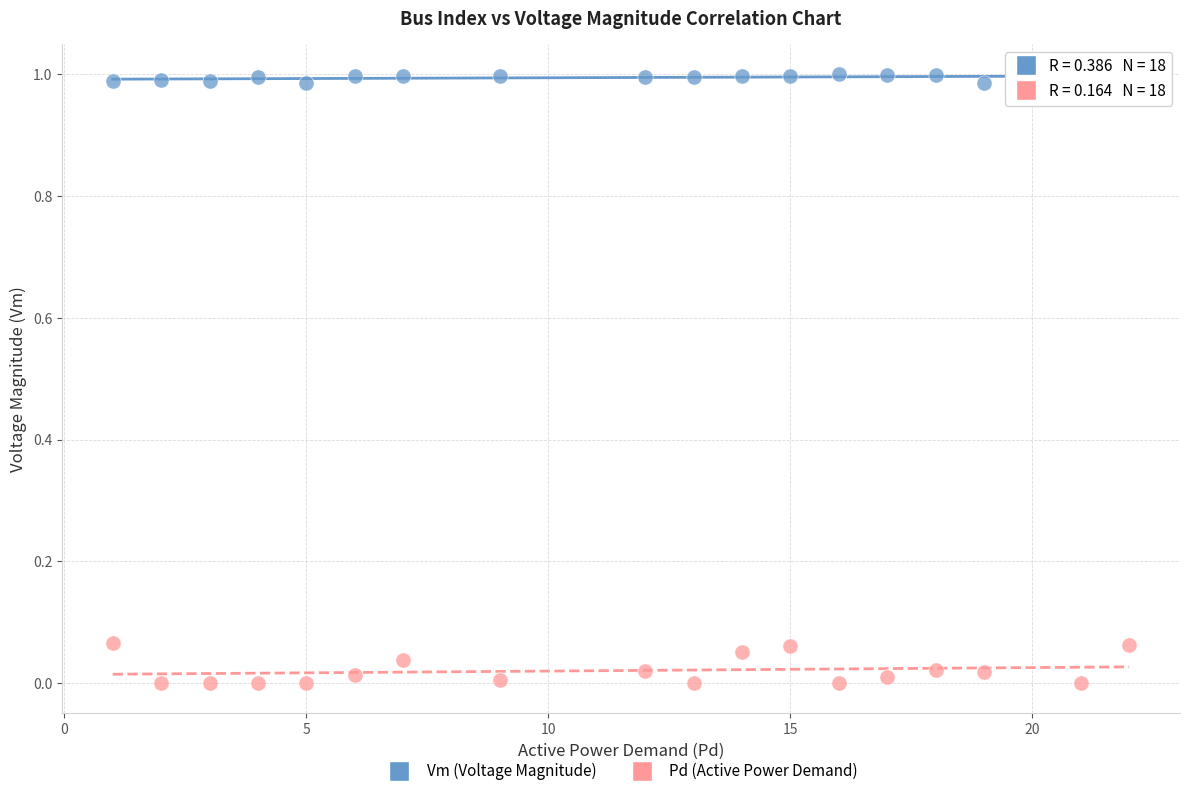

Across all data points, what is the range of X values (max minus min)?

21.0